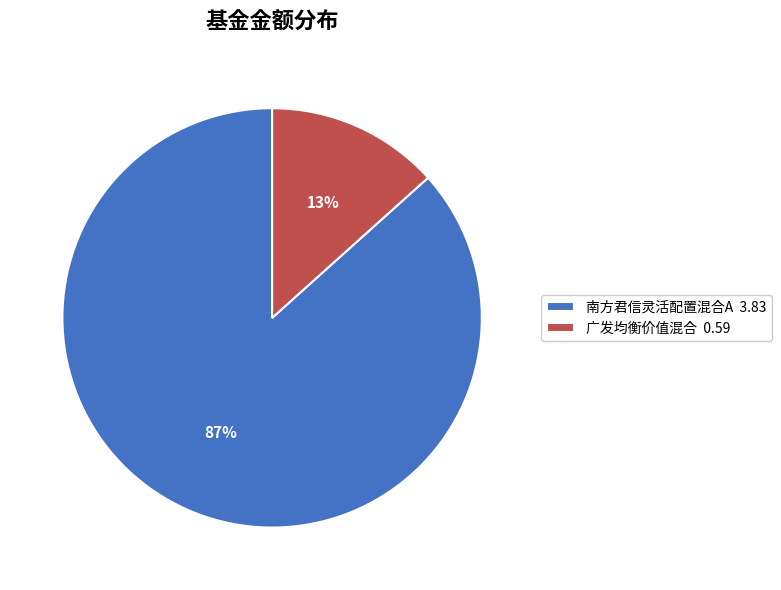

Between 南方君信灵活配置混合A 3.83 and 广发均衡价值混合 0.59, which is larger?

南方君信灵活配置混合A 3.83